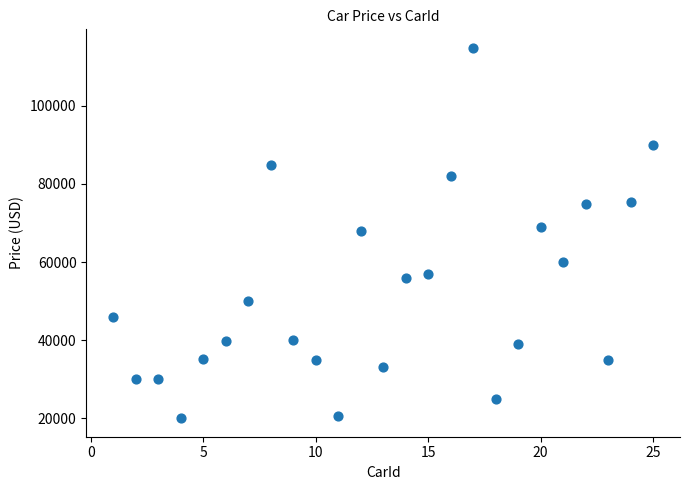

What is the range of Y values (max minus min)?

94908